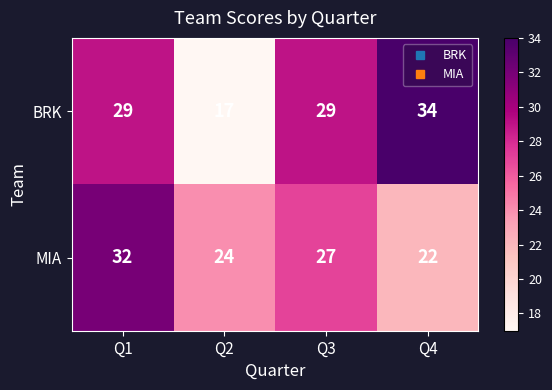

Reading right to left, list all the values displayed in this chart.

BRK: 34	29	17	29
MIA: 22	27	24	32